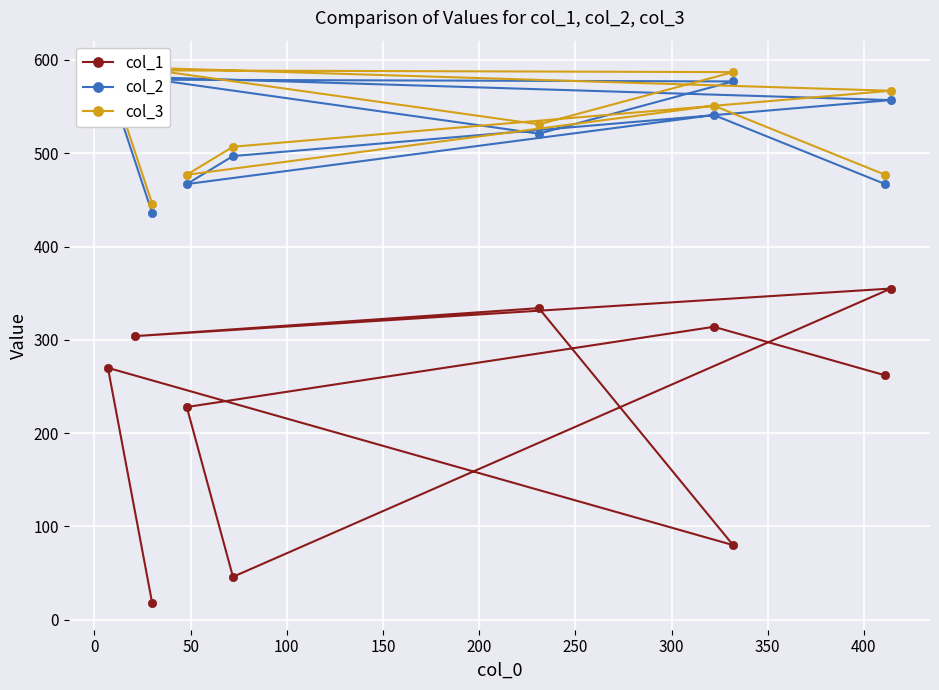

What is the maximum value for col_1?

355